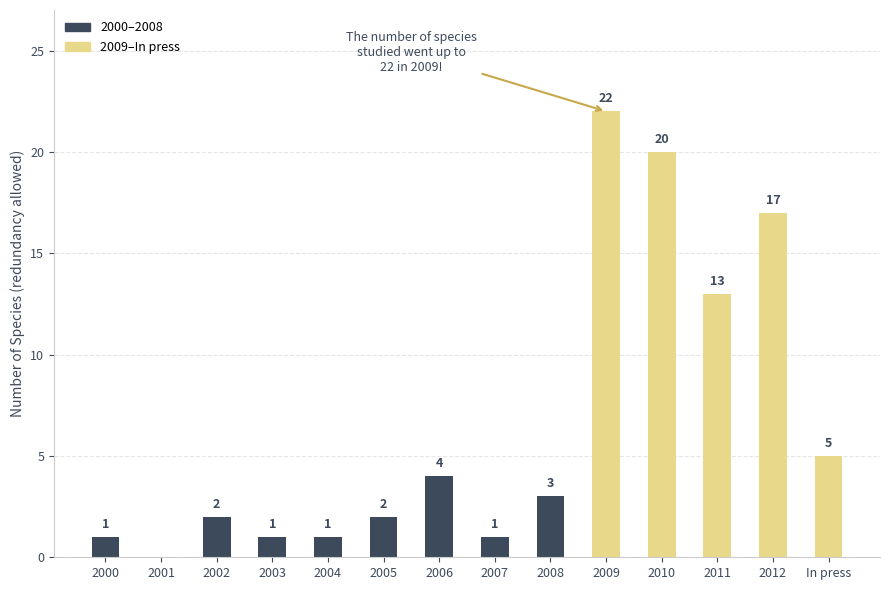

What is the change in value from 2001 to 2005?

+2